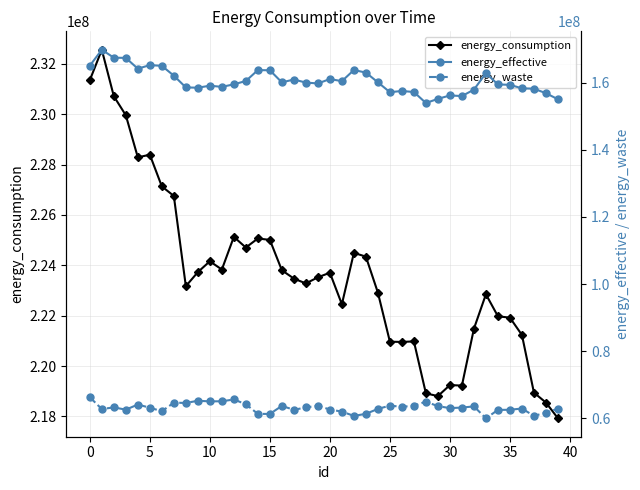

List the series in order of their peak value, lowest first.

energy_waste, energy_effective, energy_consumption